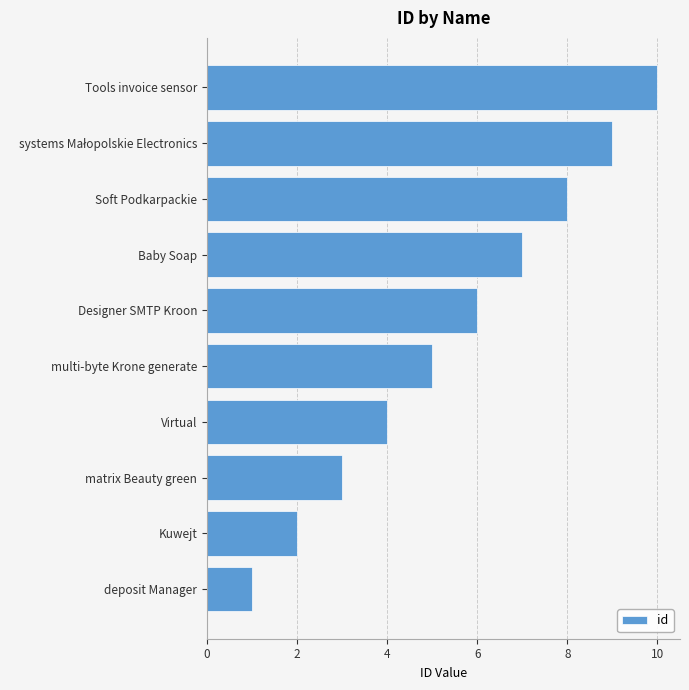

What is the change in value from Virtual to Designer SMTP Kroon?

+2